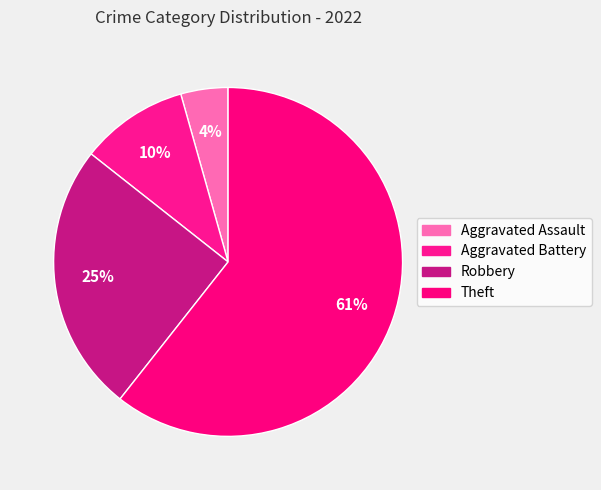

The Theft slice represents 61% of the pie. True or false?

True